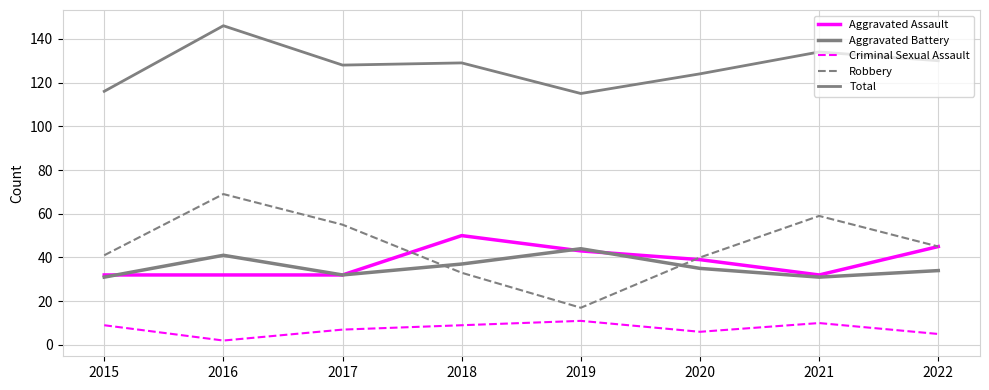

What is the average value of the Aggravated Battery series?

36